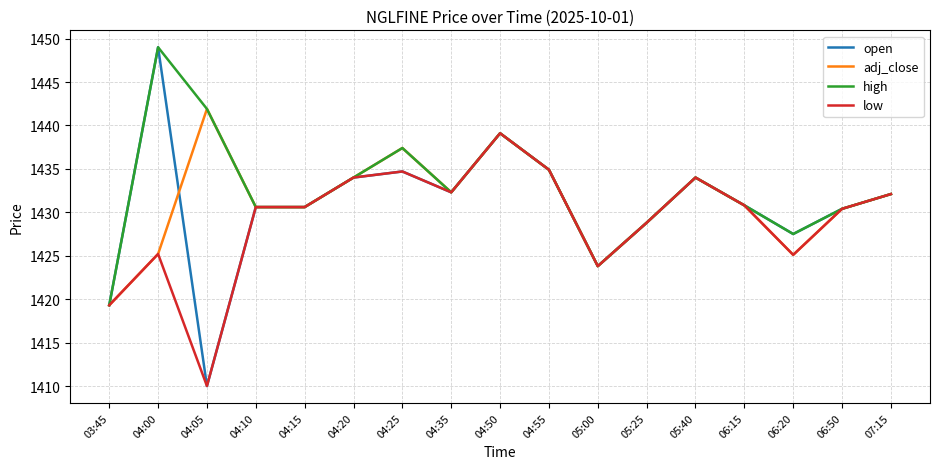

What are all the series names shown in the legend?

open, adj_close, high, low